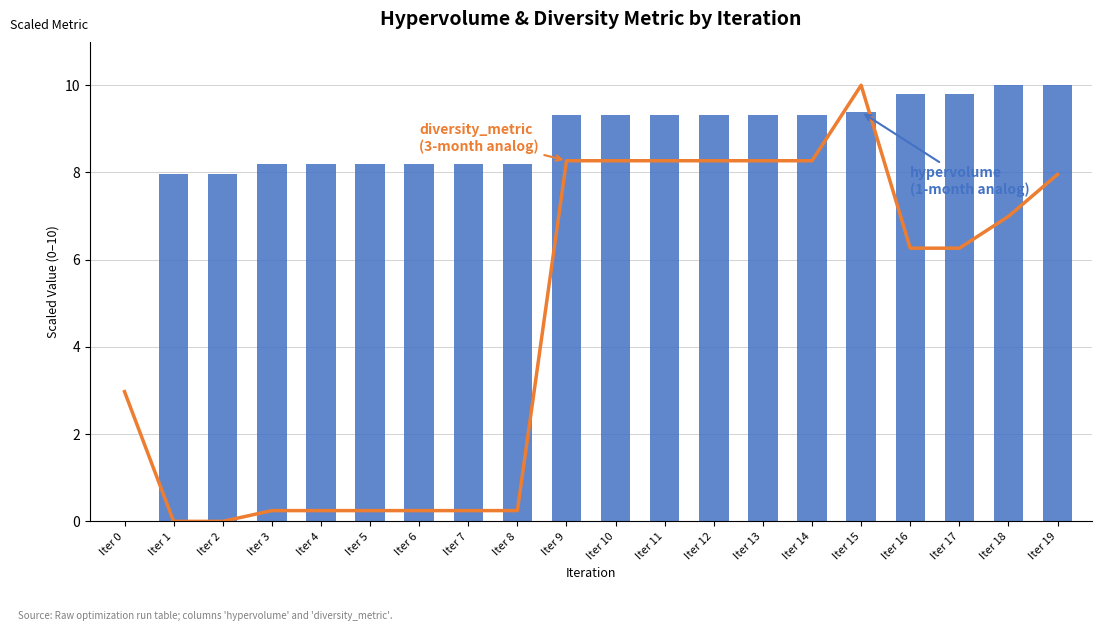

How many data points in diversity_metric are less than 6?

9